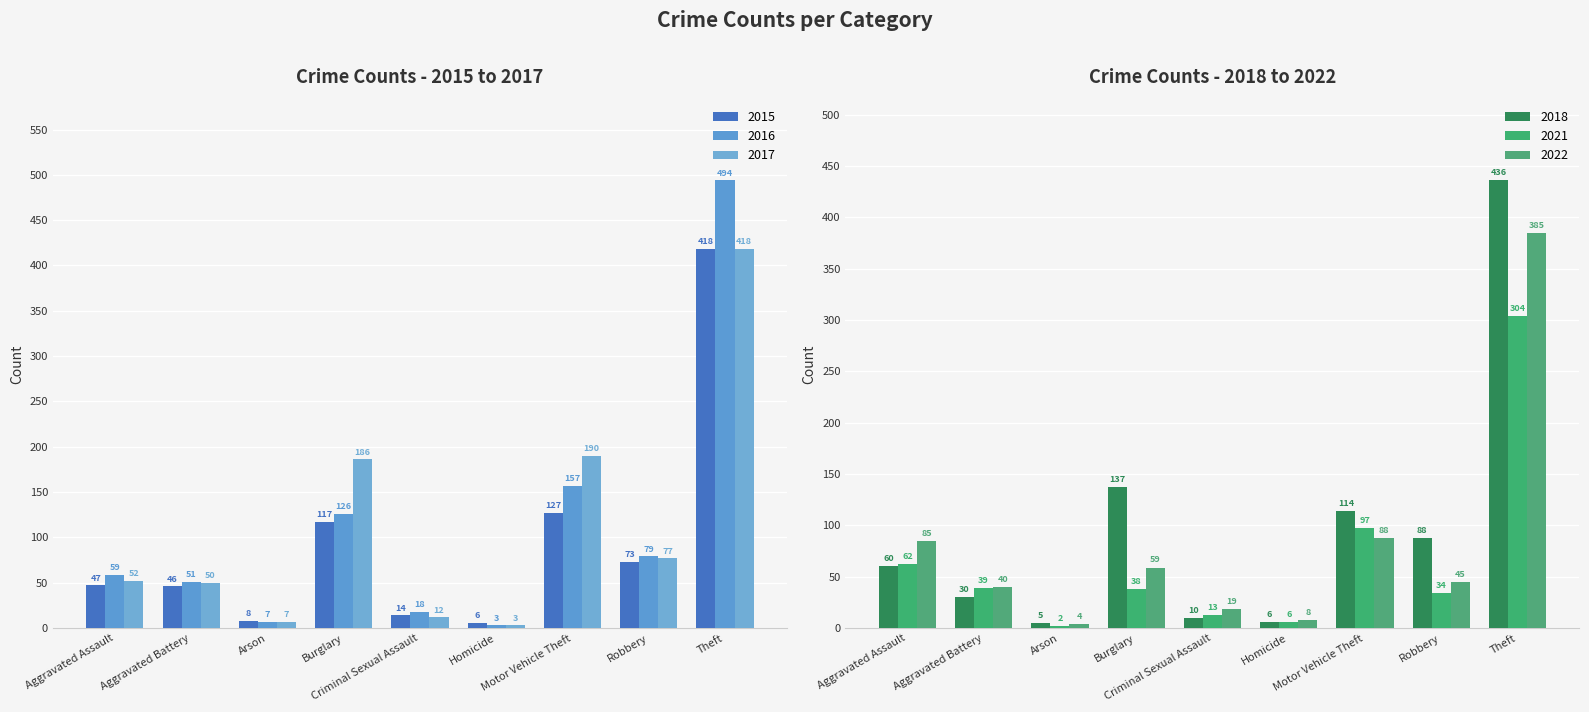

List the labels in order of 2018 value, smallest first.

Arson, Homicide, Criminal Sexual Assault, Aggravated Battery, Aggravated Assault, Robbery, Motor Vehicle Theft, Burglary, Theft